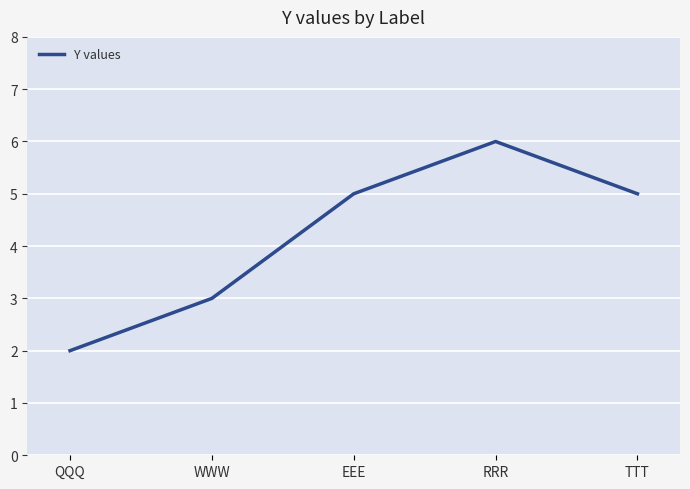

What position from the right is WWW?

4